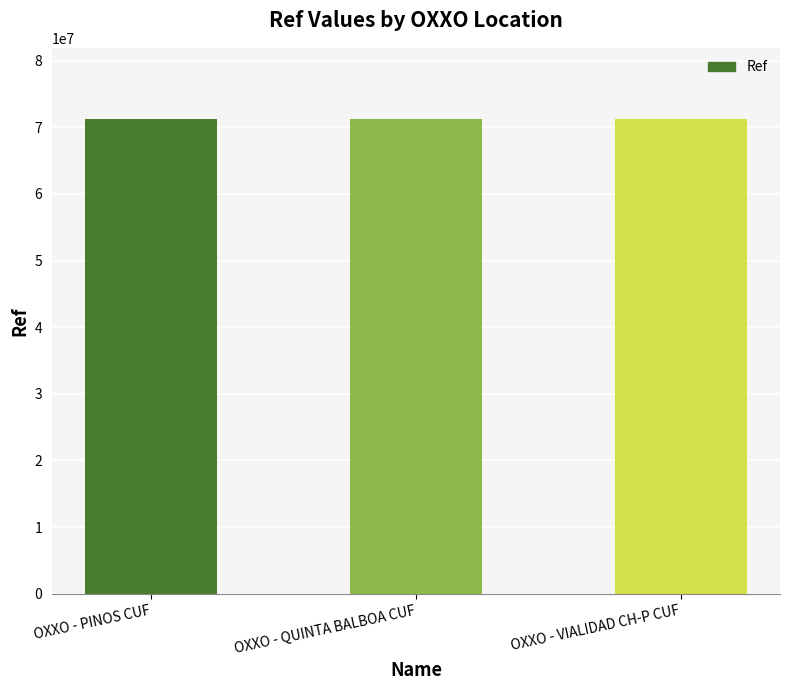

What is the sum of all values?

213744432